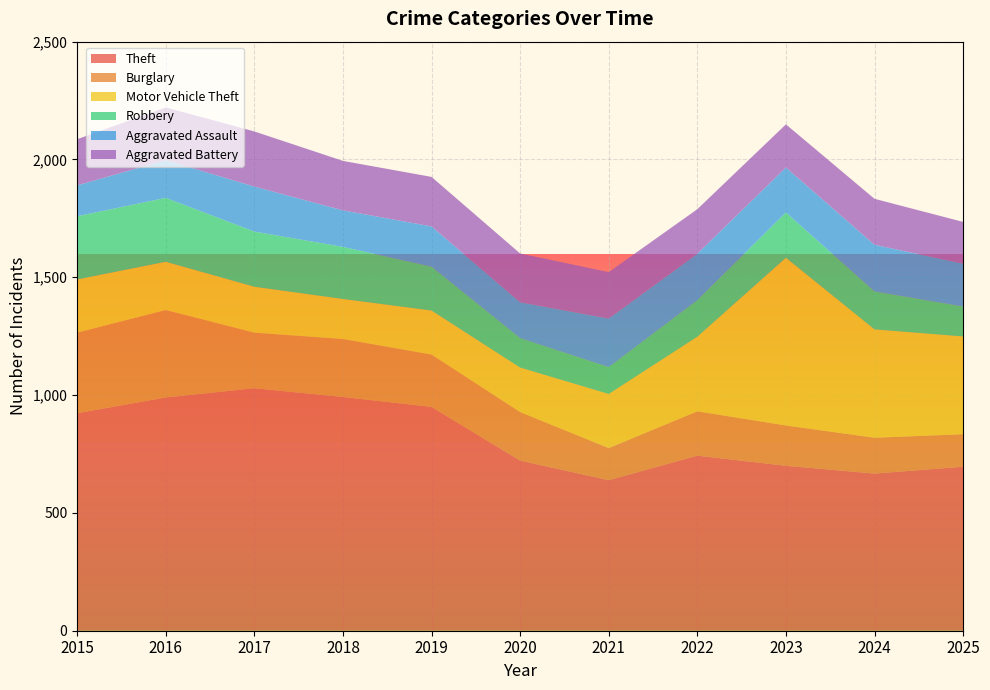

Reading right to left, list all the values displayed in this chart.

Theft: 696	667	700	743	639	722	950	992	1029	990	923
Burglary: 138	152	171	188	136	206	222	246	236	371	342
Motor Vehicle Theft: 415	460	712	317	230	189	187	170	195	205	226
Robbery: 127	161	192	155	114	125	186	221	234	271	268
Aggravated Assault: 182	198	191	197	206	152	171	155	191	160	131
Aggravated Battery: 177	195	183	189	197	207	210	210	234	224	196